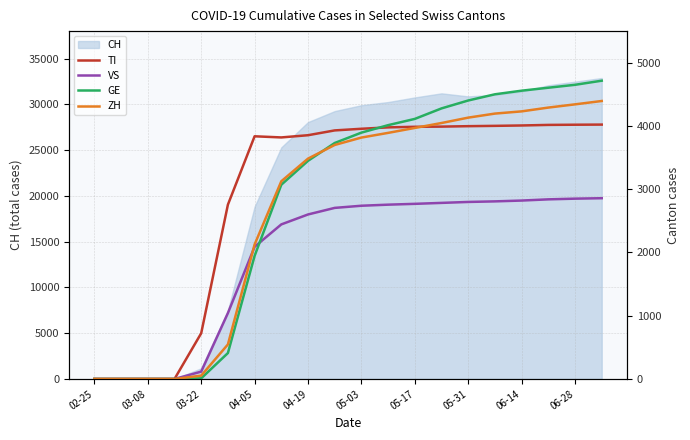

At which label is CH closest to 16438?

04-05